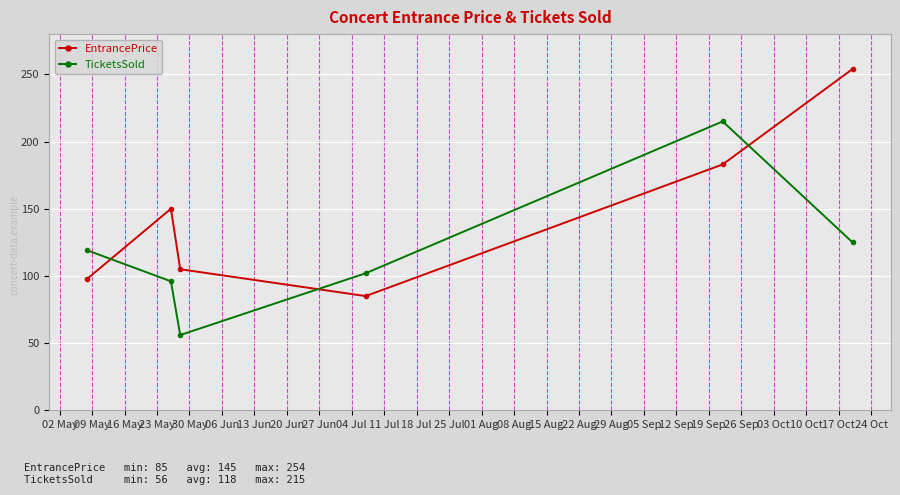

What is the value of the EntrancePrice point at the 4th from the left?

85